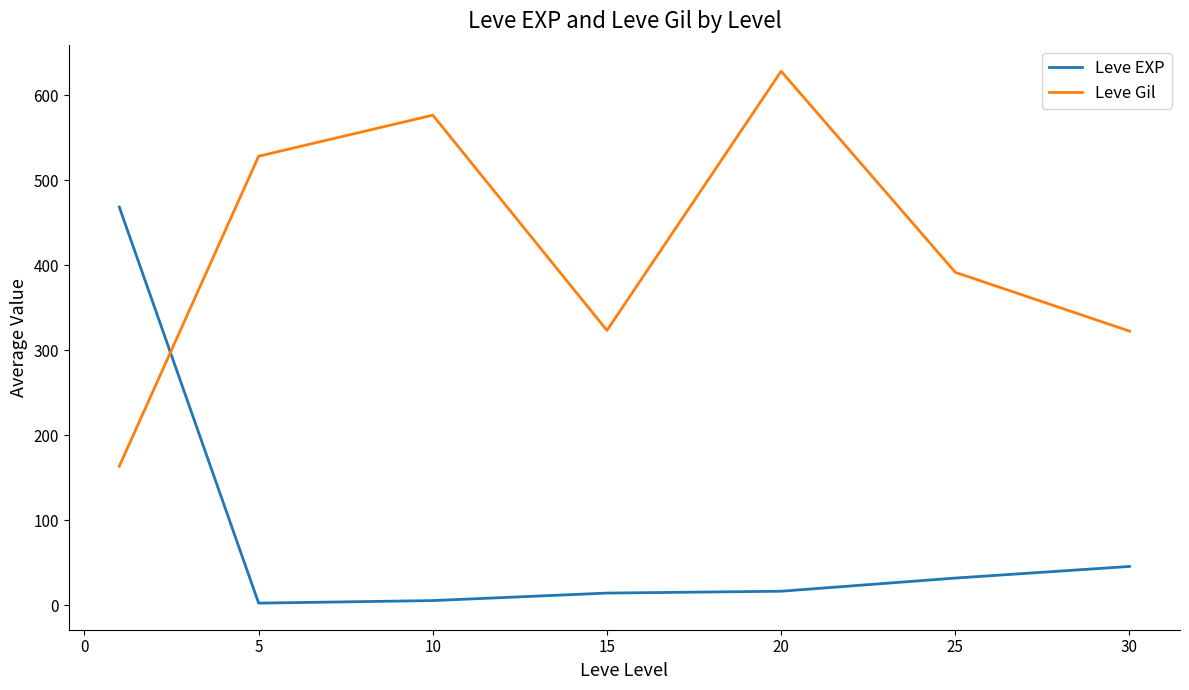

List the series in order of their overall mean, highest first.

Leve Gil, Leve EXP